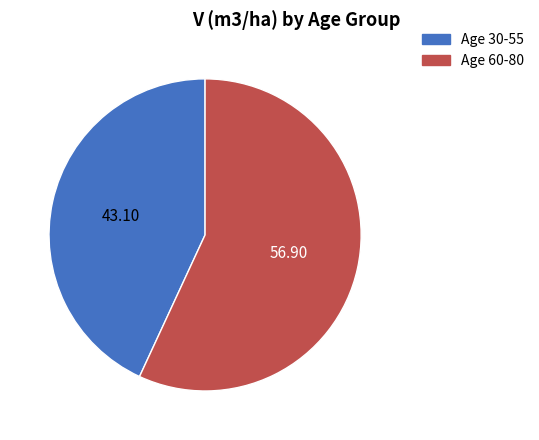

Is the sum of Age 30-55 and Age 60-80 greater than half?

Yes